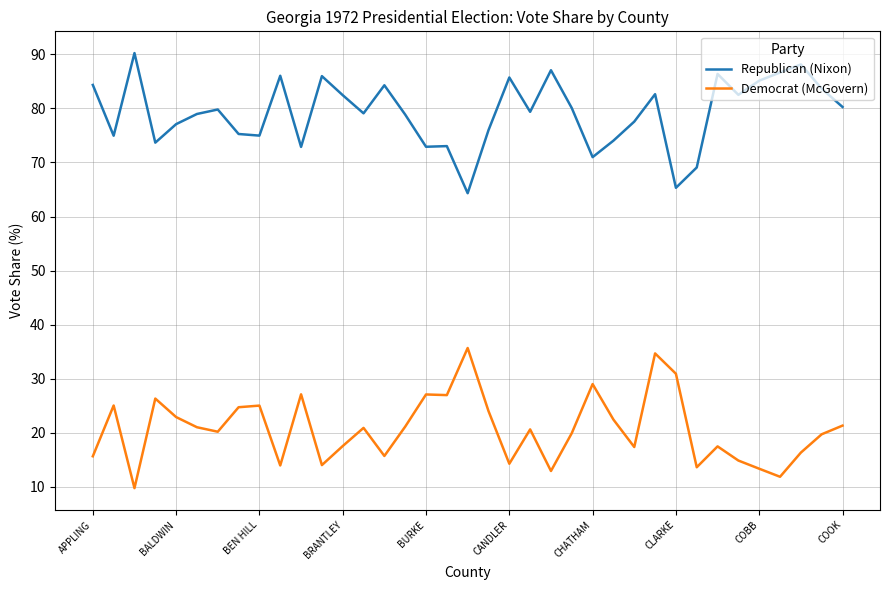

What is the difference between the maximum and minimum values in the Democrat (McGovern) series?

25.9